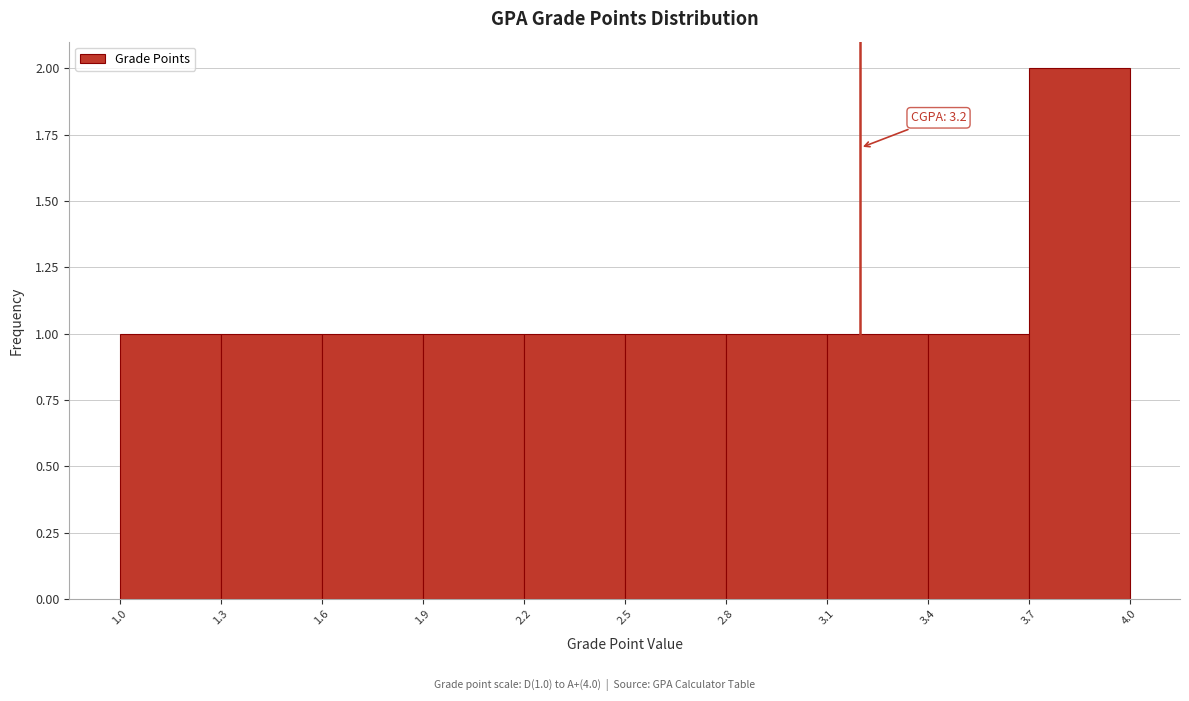

Over which range of the x-axis is the bar tallest?

3.7 to 4.0